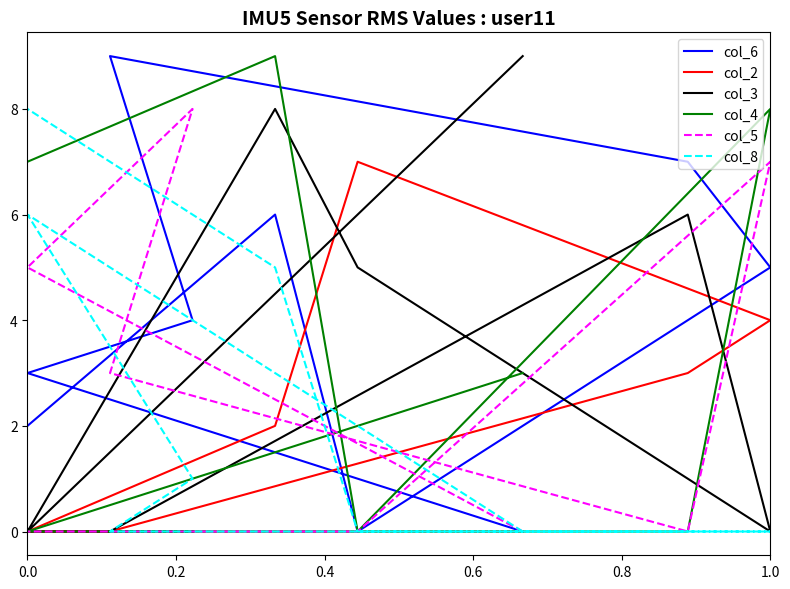

What is the difference between the maximum and minimum values in the col_4 series?

9